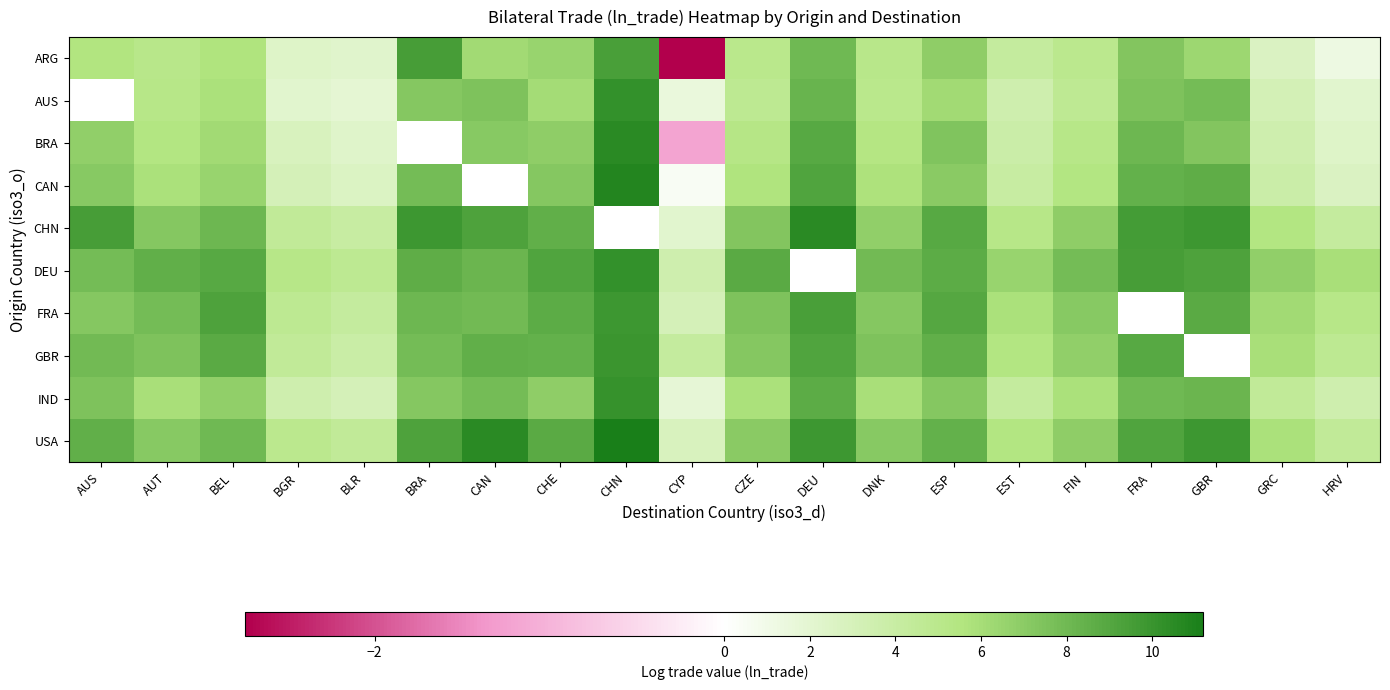

At which category does the chart reach its minimum across all series?

CYP